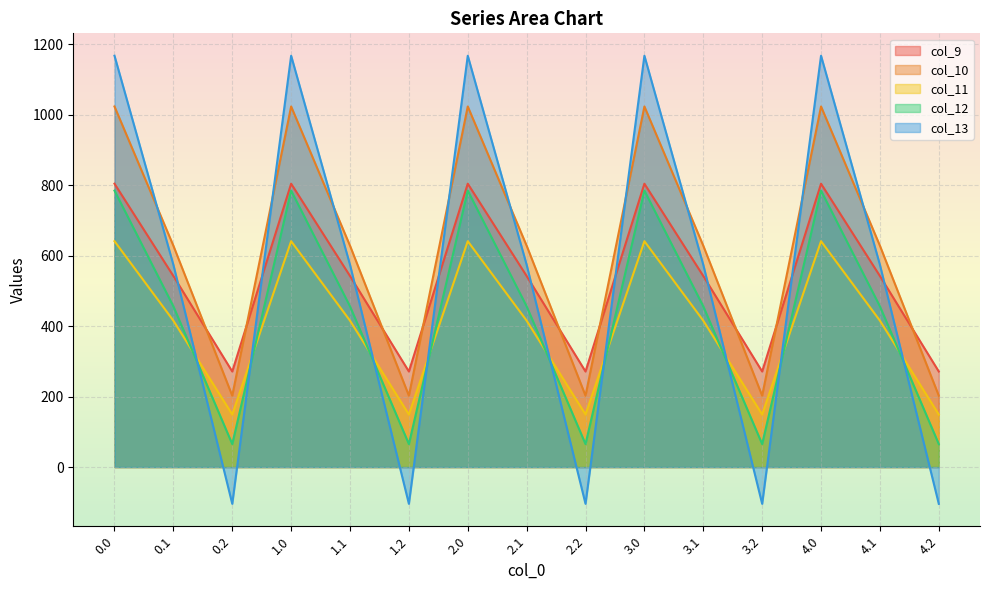

At how many categories does at least one series exceed 326?

10